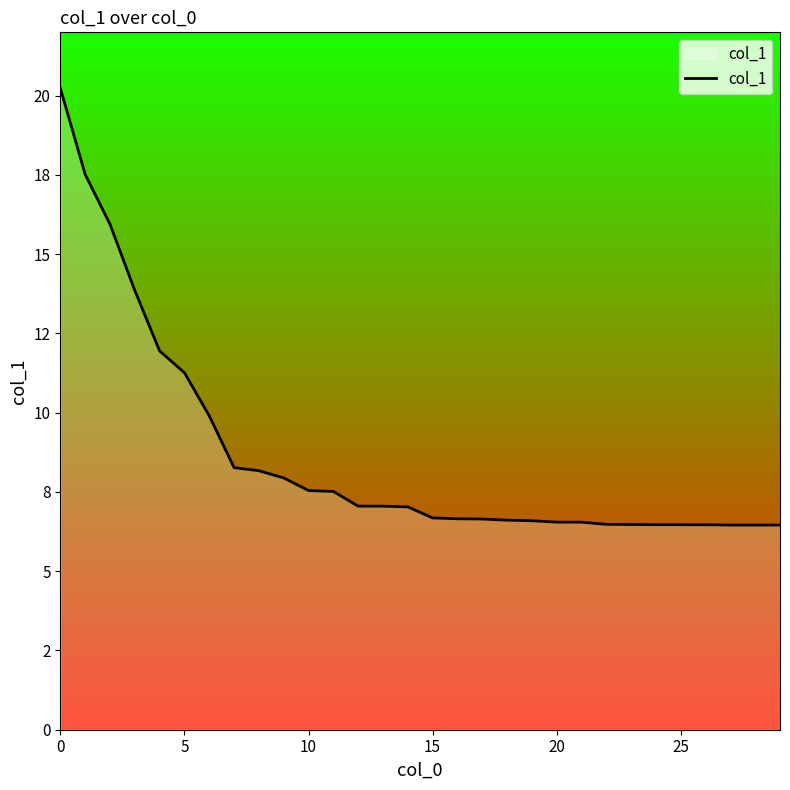

The chart shows a value of 3.9 at 13. True or false?

False